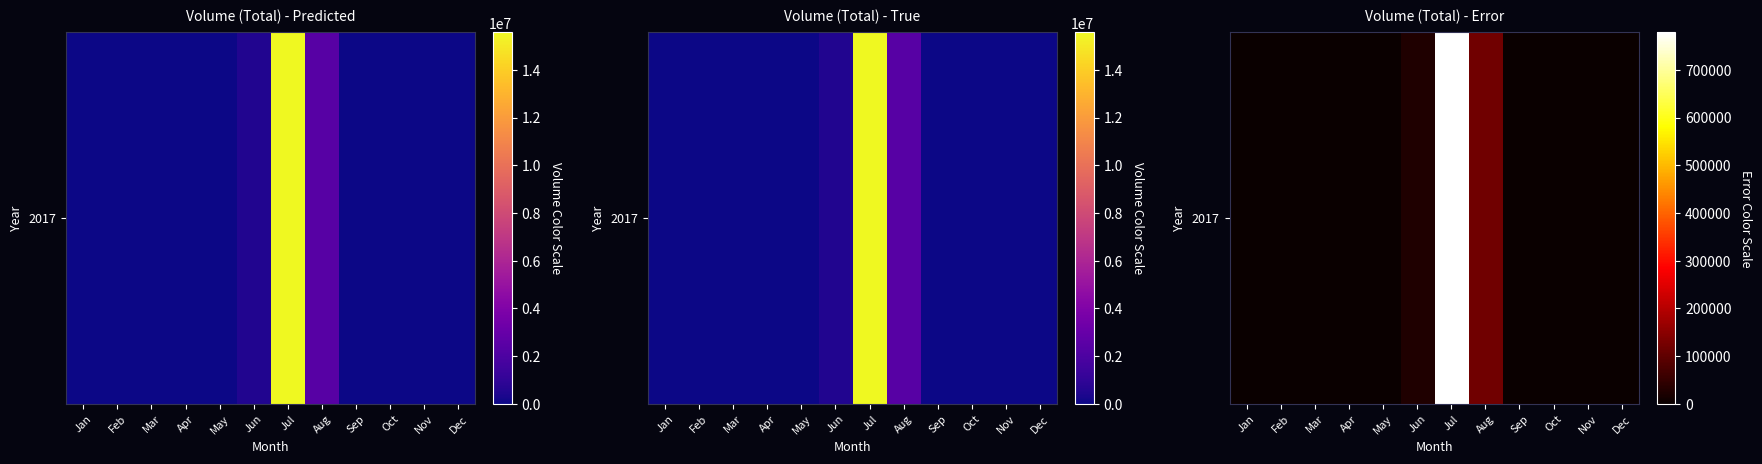

Reading right to left, extract all data points from this chart.

Dec=0.0	Nov=0.0	Oct=0.0	Sep=0.0	Aug=120234.7	Jul=778781.1	Jun=25923.1	May=0.0	Apr=0.0	Mar=0.0	Feb=0.0	Jan=0.0